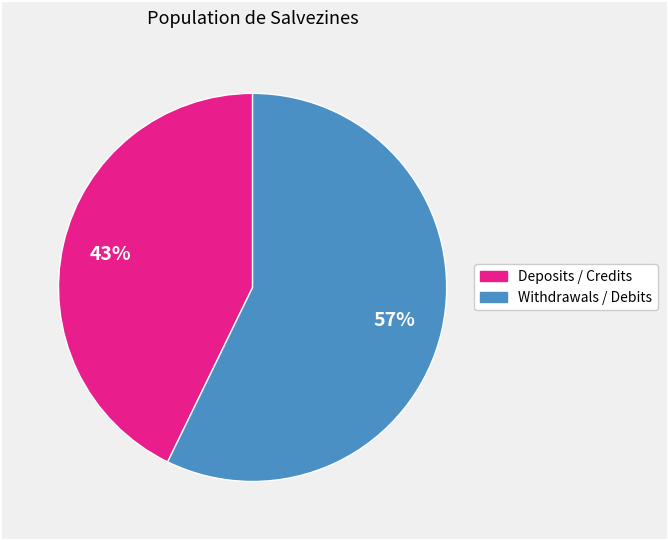

Is there a majority slice in this chart?

Yes